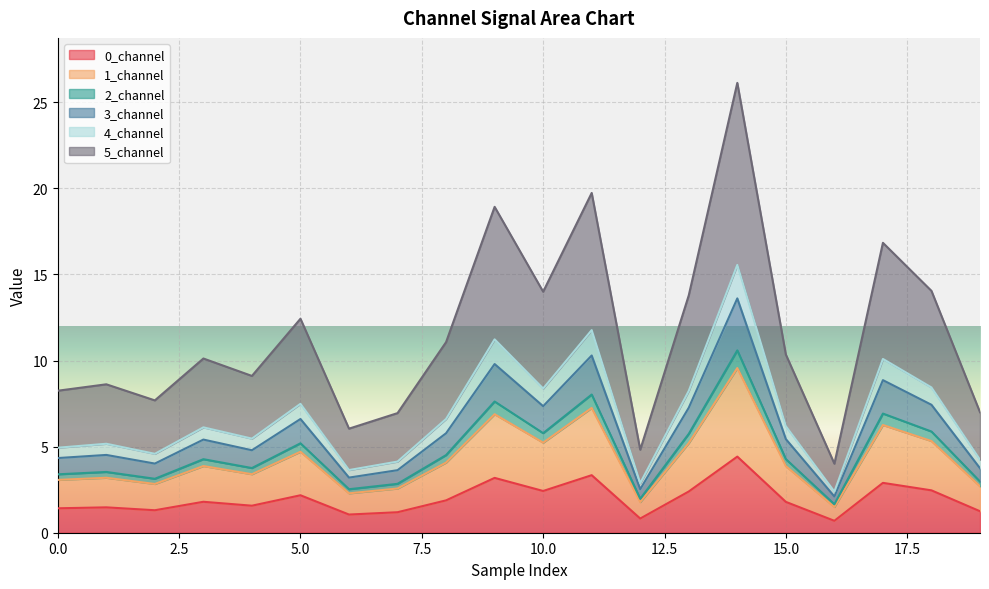

What is the highest value of the 0_channel series?

4.4